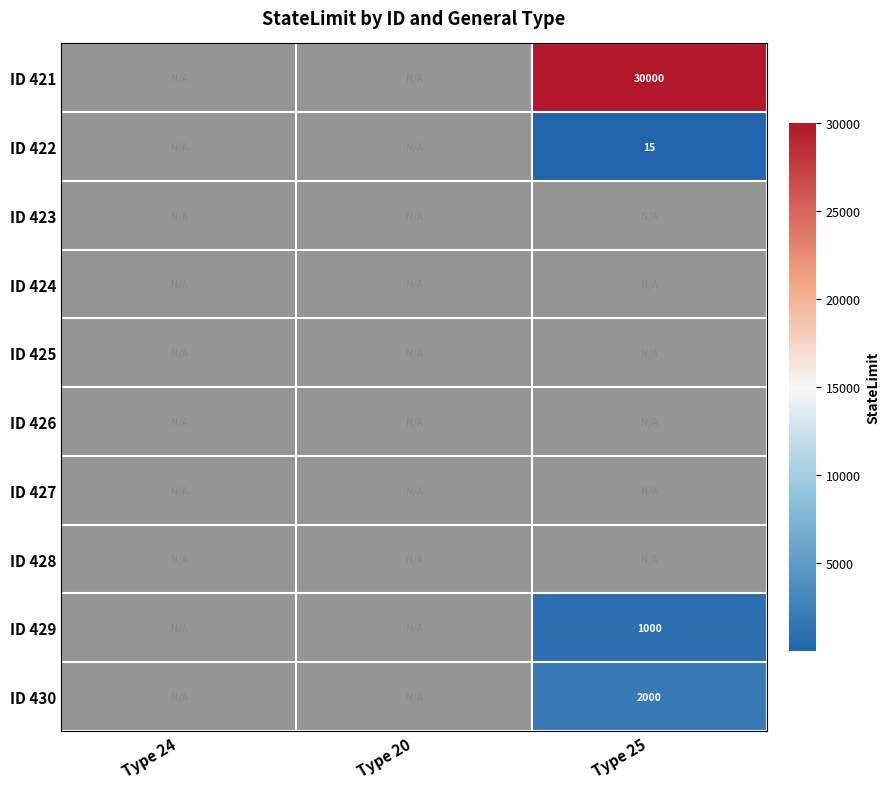

What is the smallest value displayed?

15.0